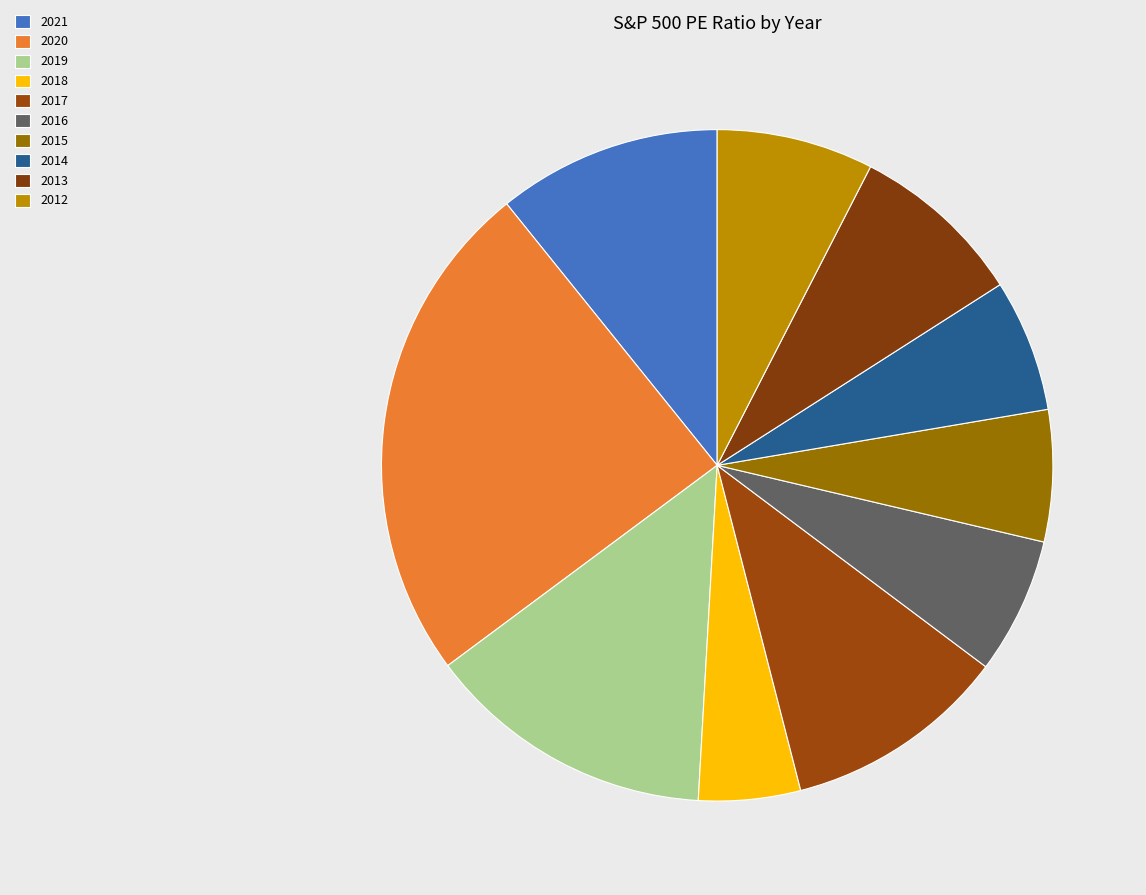

The 2017 slice represents 11% of the pie. True or false?

True